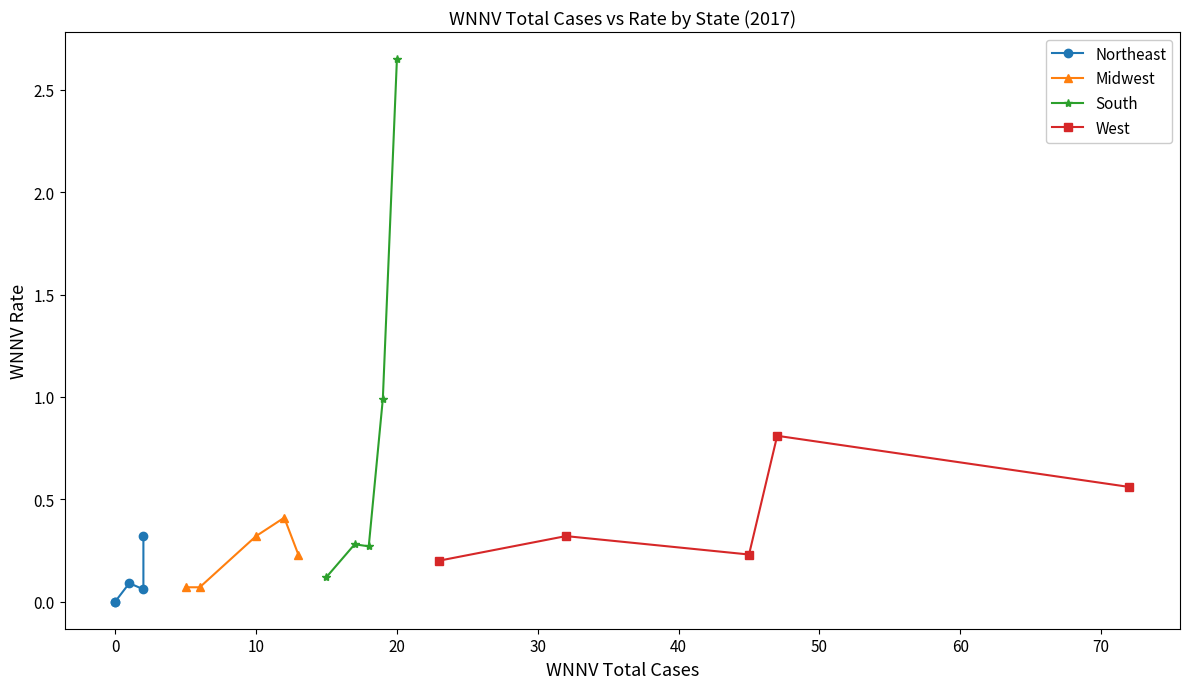

What is the maximum value shown in the chart?

2.6